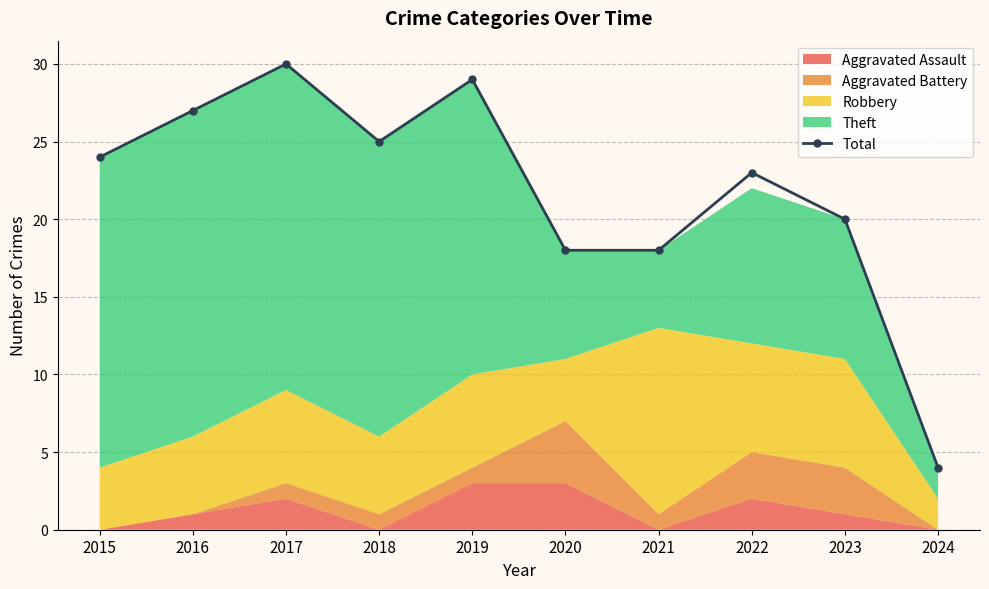

Reading left to right, transcribe all the data shown in this chart.

2015=24	2016=27	2017=30	2018=25	2019=29	2020=18	2021=18	2022=23	2023=20	2024=4